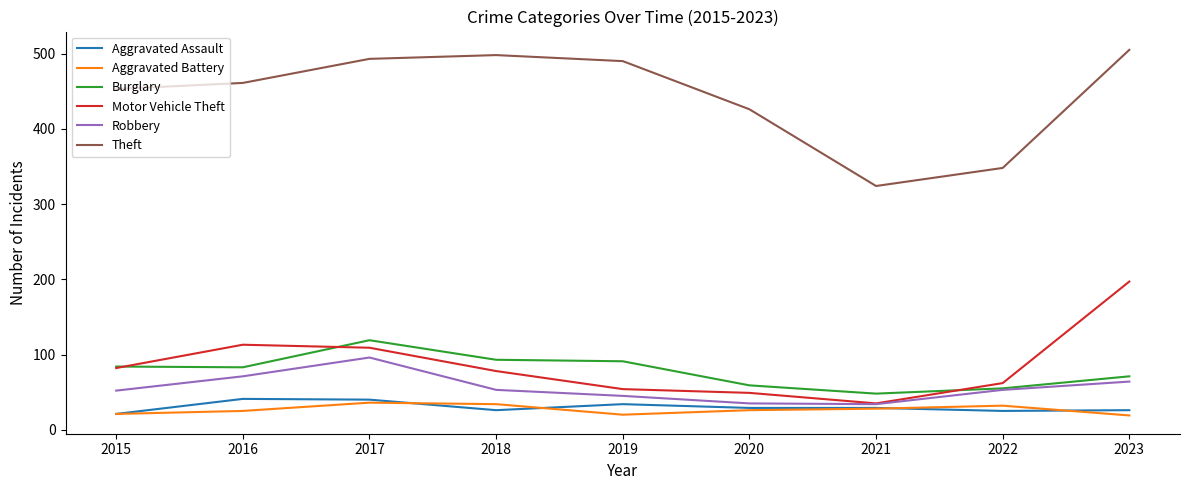

Where is the first local minimum for Theft?

2021